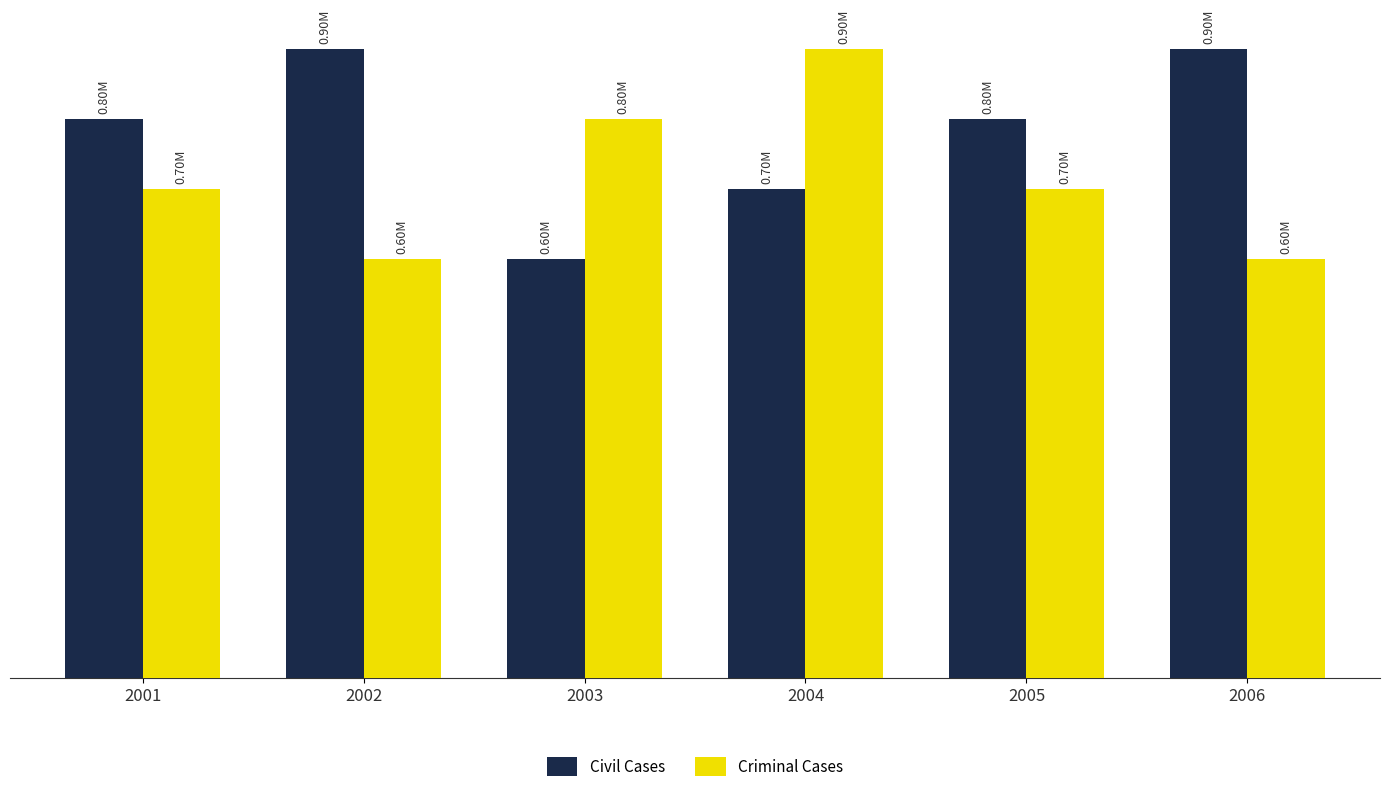

Are the bars horizontal?

No